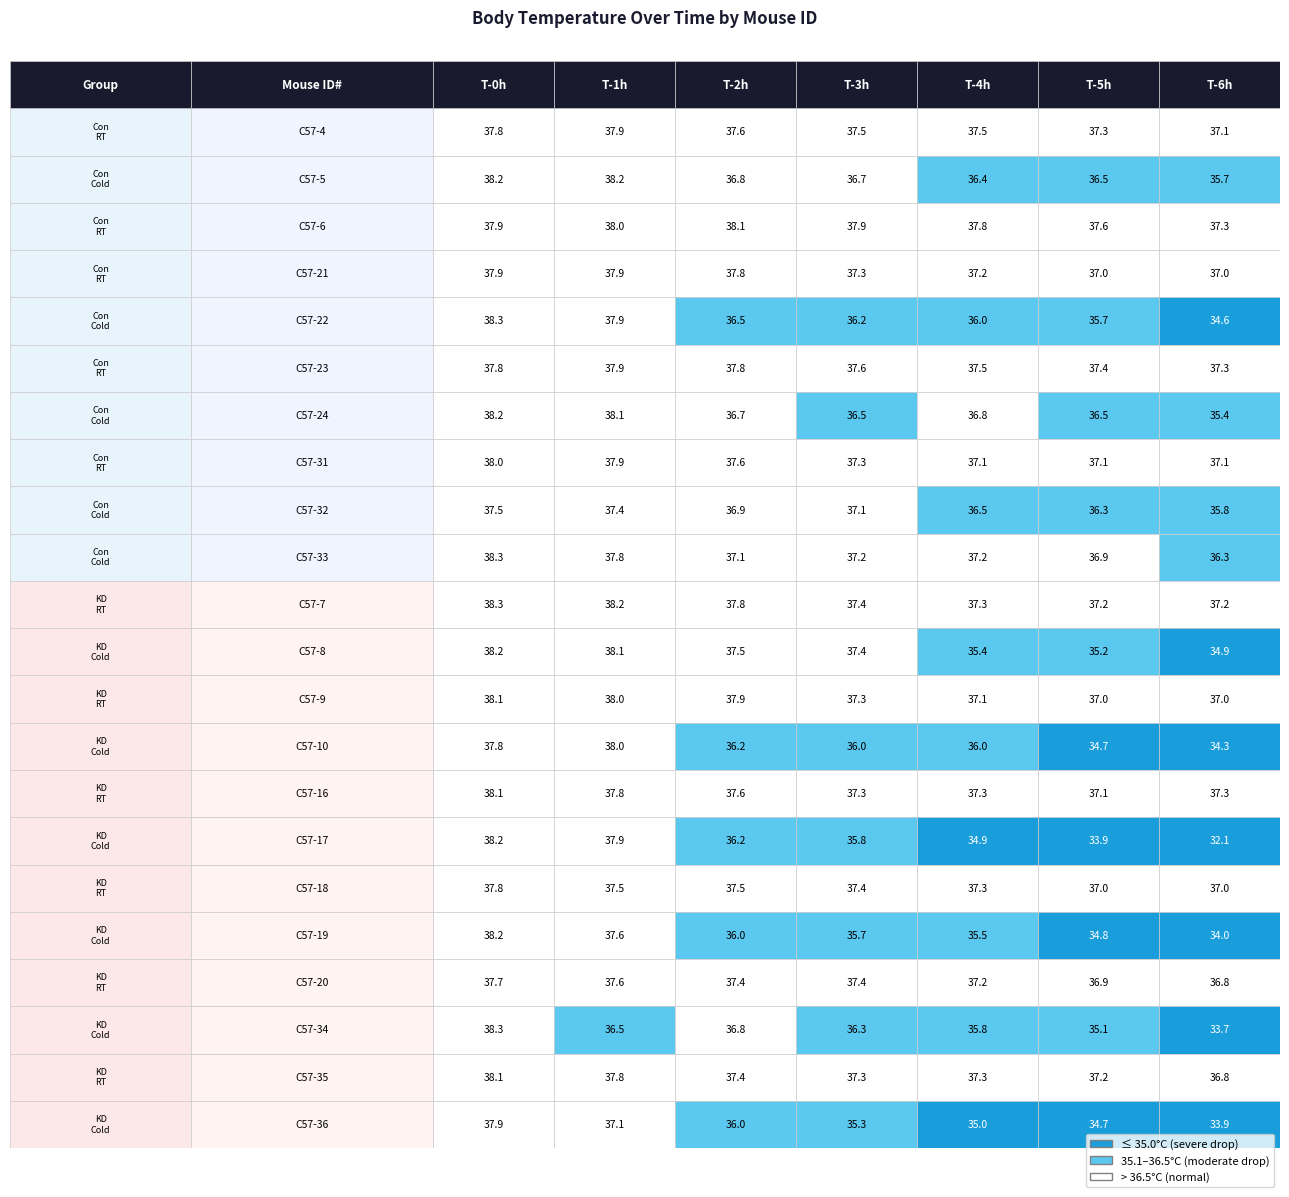

Which series has the largest total across all categories?

C57-6